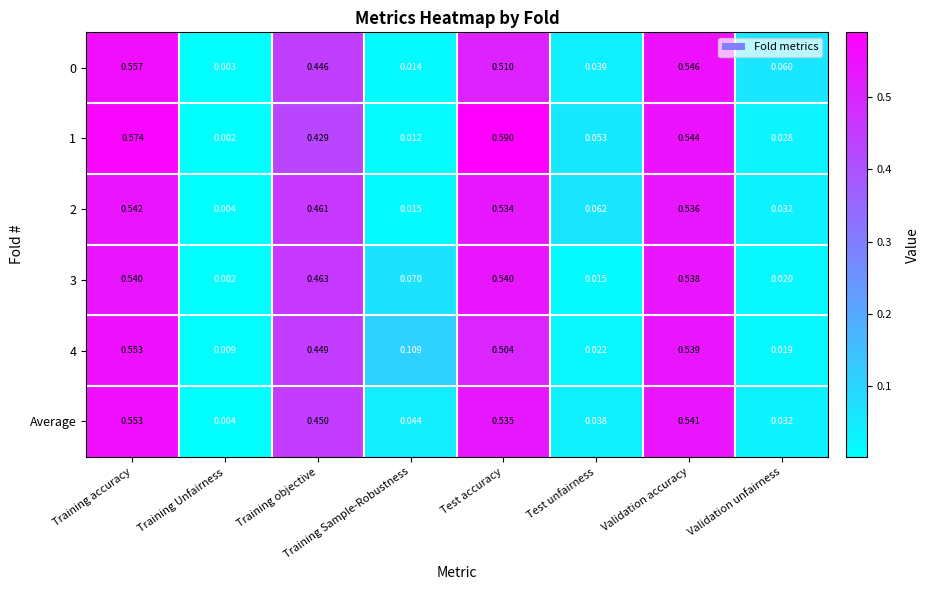

At which label does 0 reach its minimum?

Training Unfairness